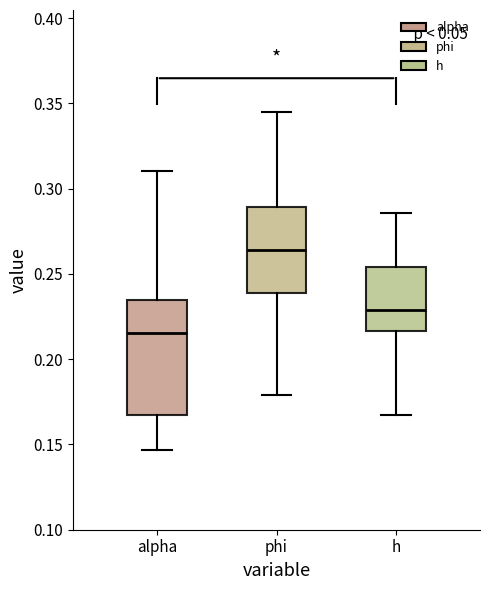

Where does the lower whisker of the box for h end on the y-axis? The values are not printed on the chart, so give them approximately, as read against the axis.

0.165